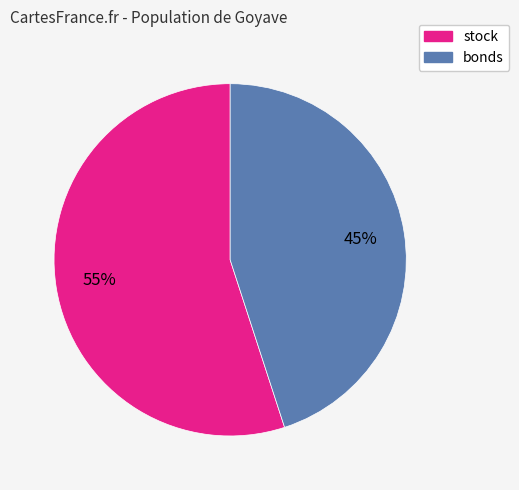

Does stock account for over 50% of the chart?

Yes